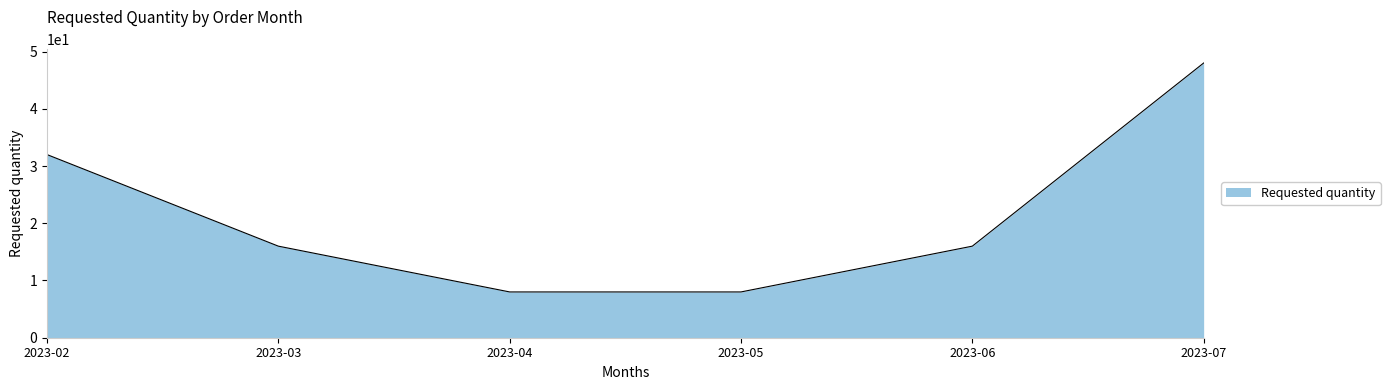

Does the chart have visible grid lines?

No